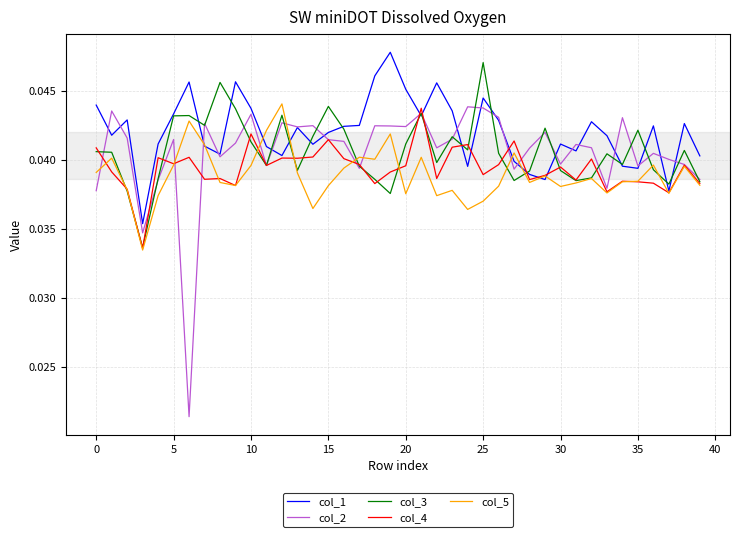

Which series has the largest range (max minus min)?

col_2